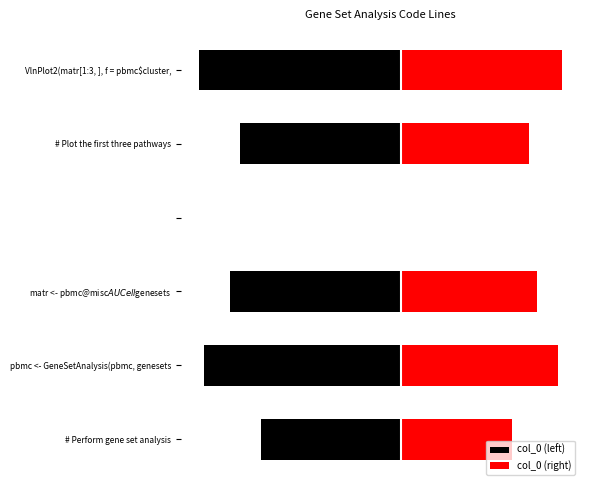

How many positive values does the col_0 (right) series have?

5